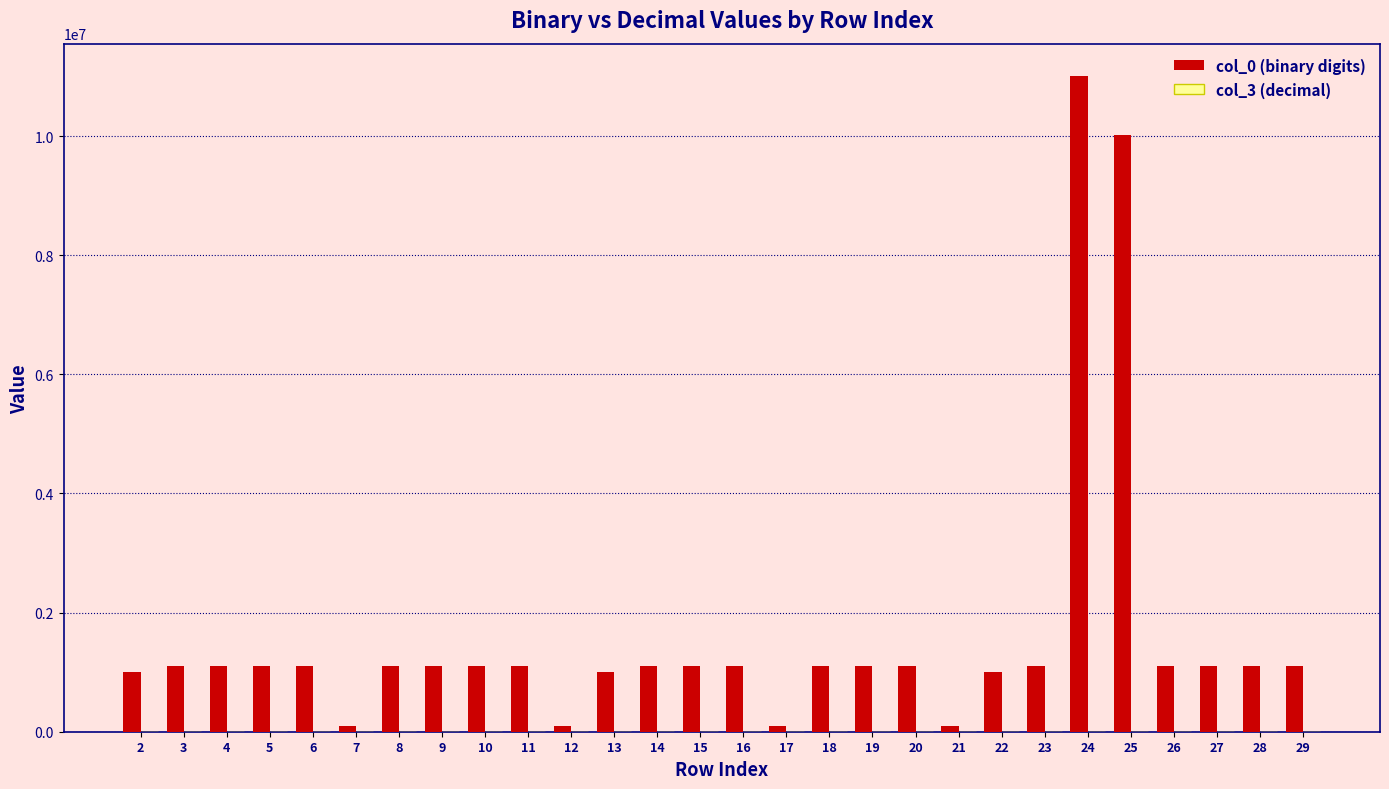

What is the maximum value shown in the chart?

11000100